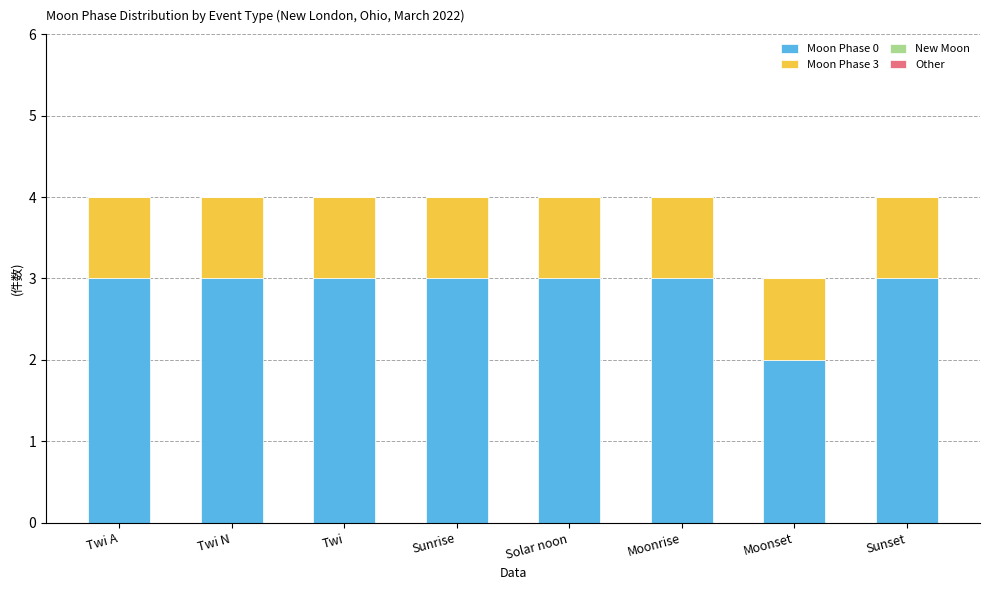

What is the sum of the Moon Phase 0 values at Sunset and Twi?

6